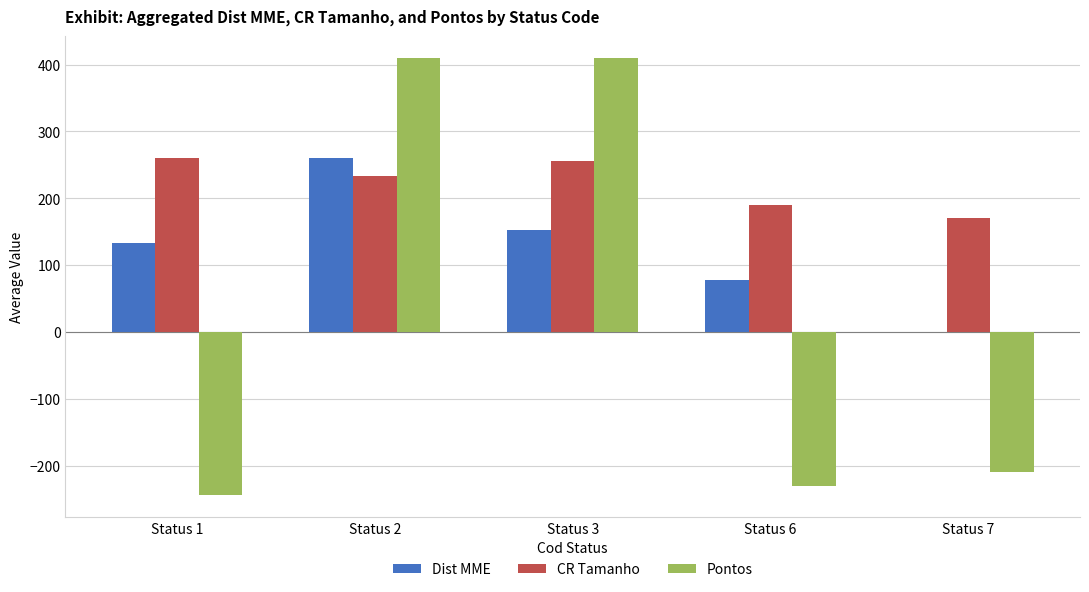

What is the approximate value of Dist MME at Status 2?

260.0